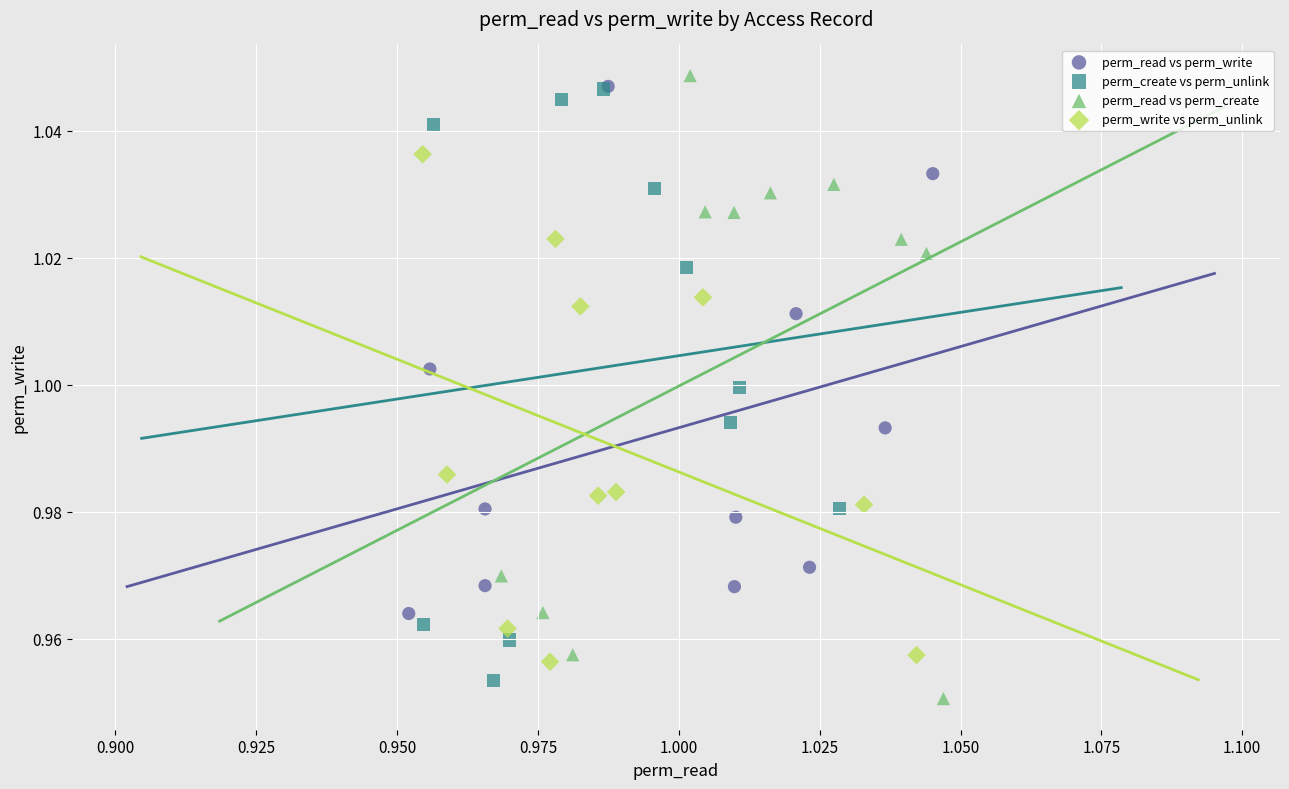

What are all the series names shown in the legend?

perm_read vs perm_write, perm_create vs perm_unlink, perm_read vs perm_create, perm_write vs perm_unlink